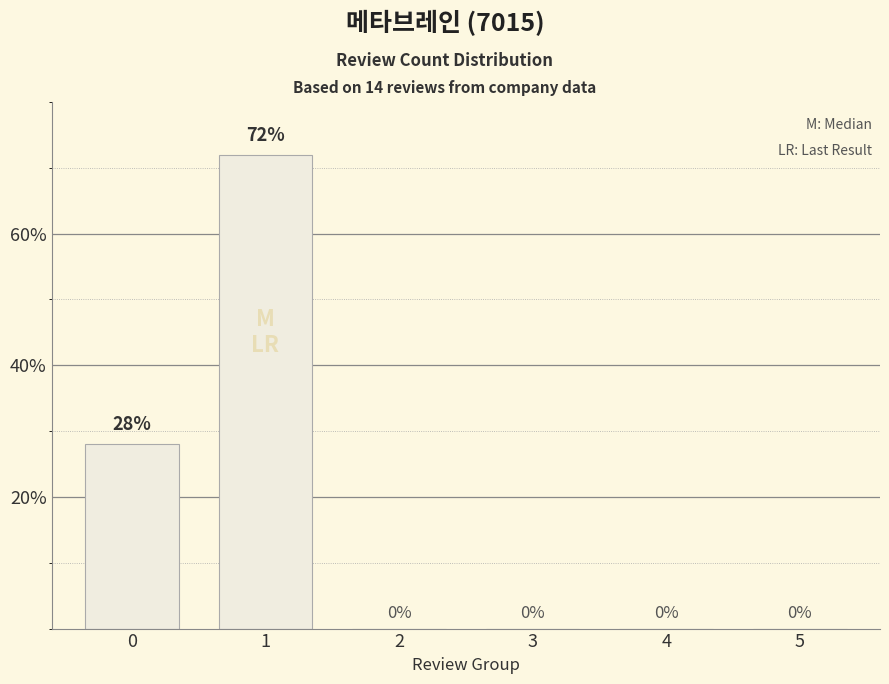

How many values are between 0 and 28?

5